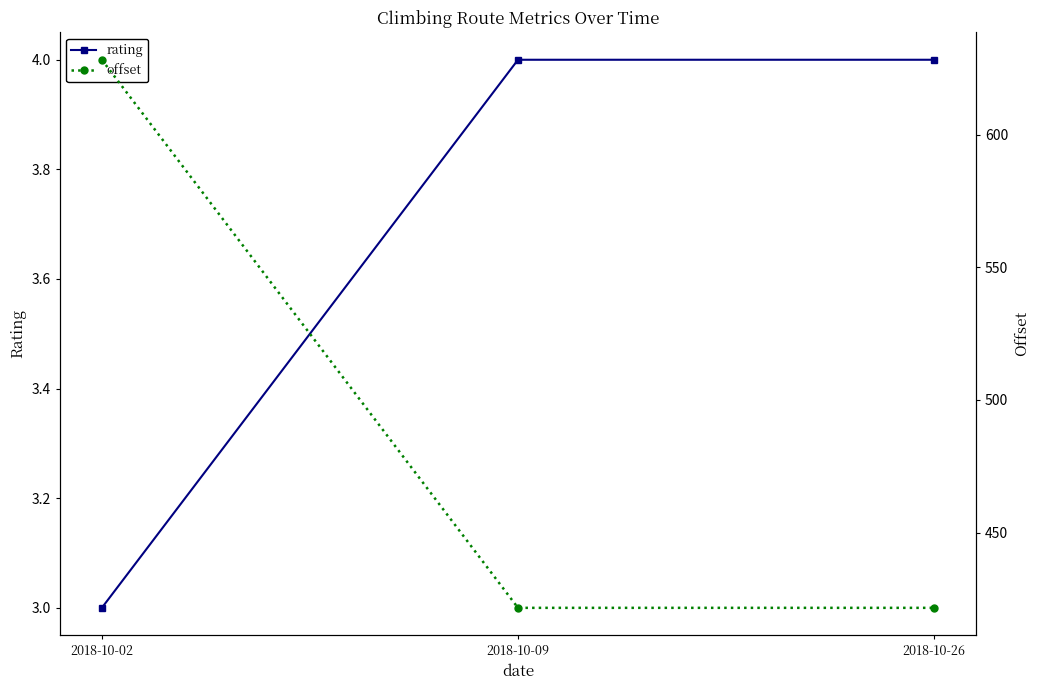

At which label is rating closest to 3?

2018-10-02